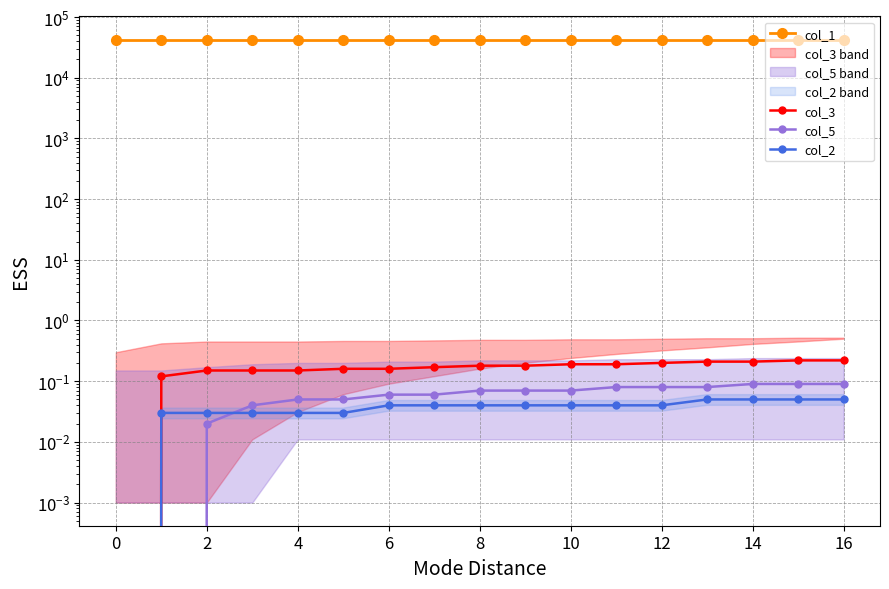

What is the difference between the maximum and minimum values in the col_2 series?

0.1